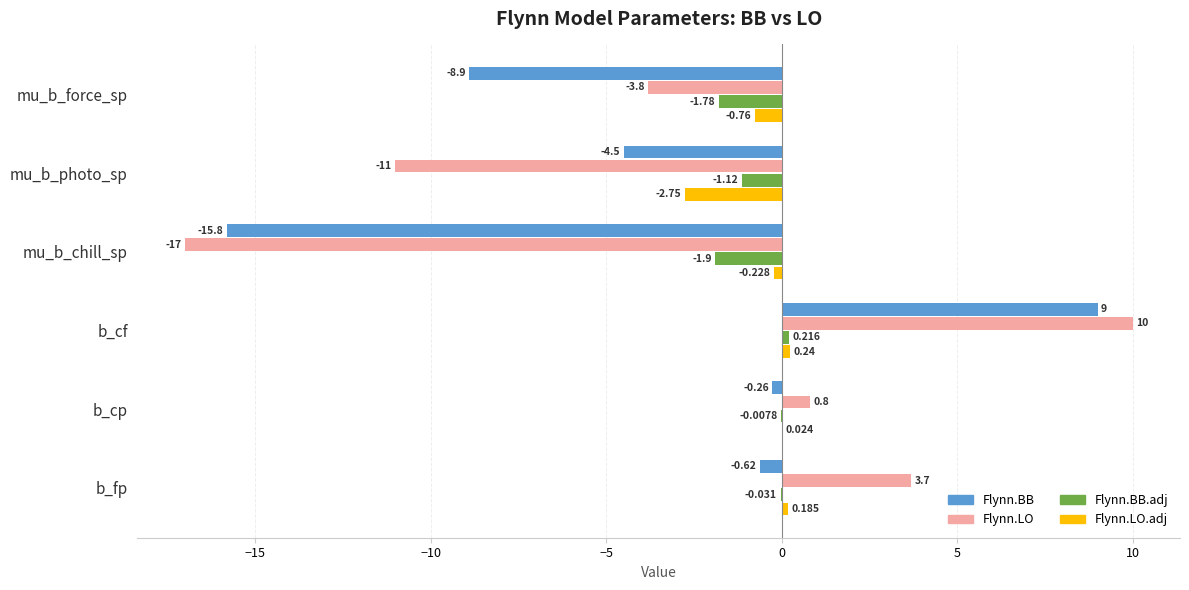

At which category is the sum across all series the highest?

b_cf